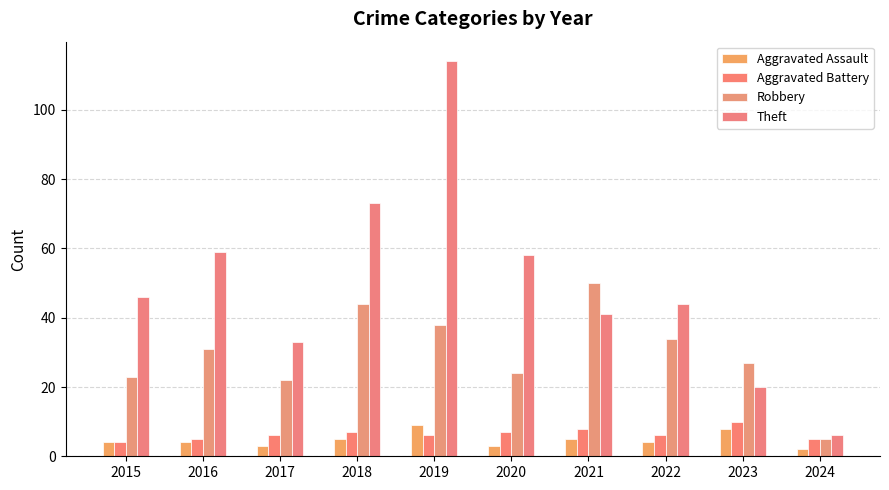

What is the difference between the Aggravated Battery values at 2022 and 2021?

2